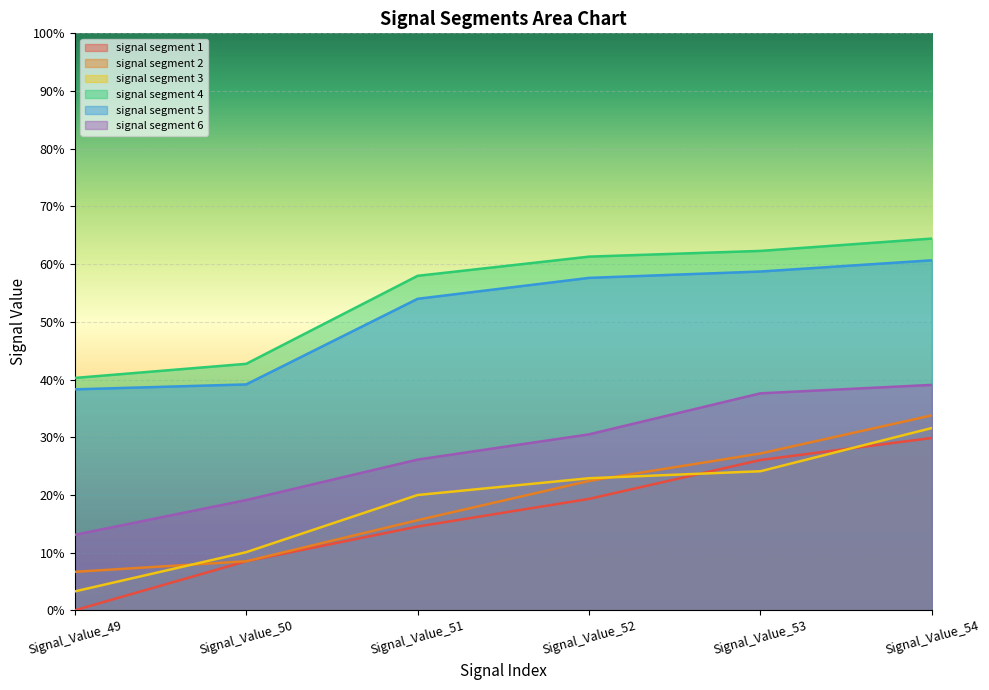

What is the average value of the signal segment 6 series?

0.3